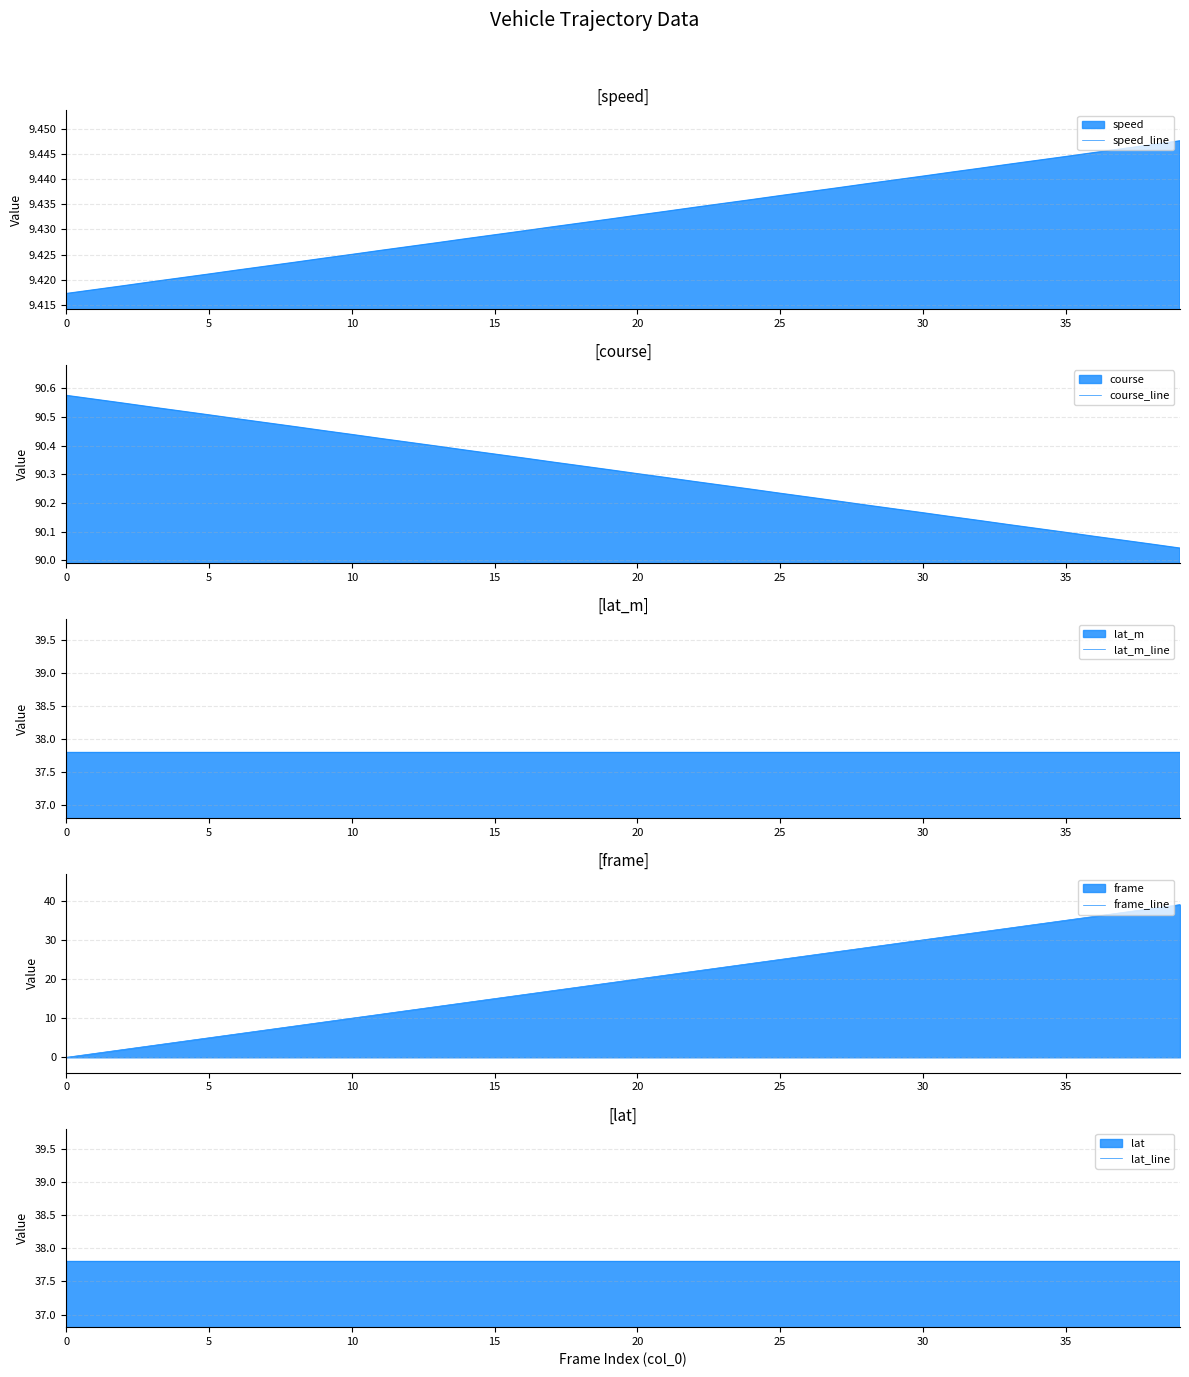

Between 22 and 39, which is larger?

39